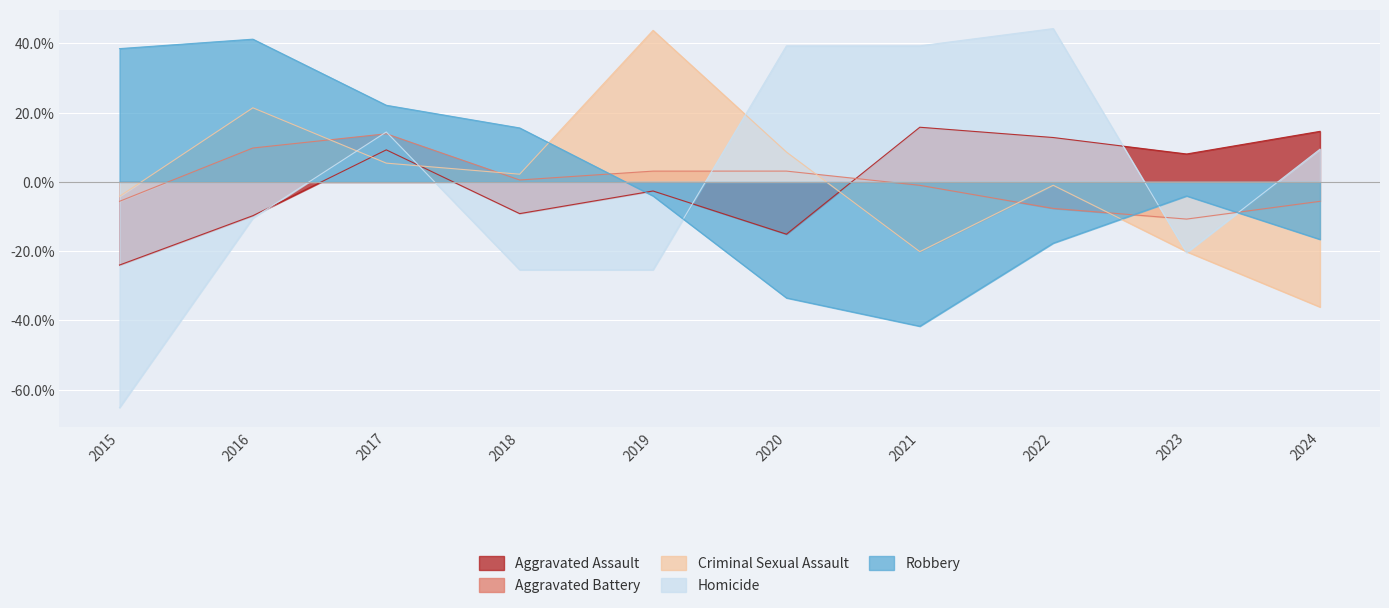

Reading right to left, transcribe all the data shown in this chart.

Aggravated Assault: 14.6	8.1	12.8	15.8	-15.1	-2.6	-9.1	9.3	-9.7	-24.0
Aggravated Battery: -5.6	-10.7	-7.6	-1.0	3.1	3.1	0.6	13.9	9.8	-5.6
Criminal Sexual Assault: -36.1	-20.1	-1.0	-20.1	8.6	43.8	2.2	5.4	21.4	-4.2
Homicide: 9.5	-20.4	44.3	39.3	39.3	-25.4	-25.4	14.4	-10.4	-65.2
Robbery: -16.6	-4.0	-17.7	-41.7	-33.5	-4.0	15.6	22.1	41.2	38.5